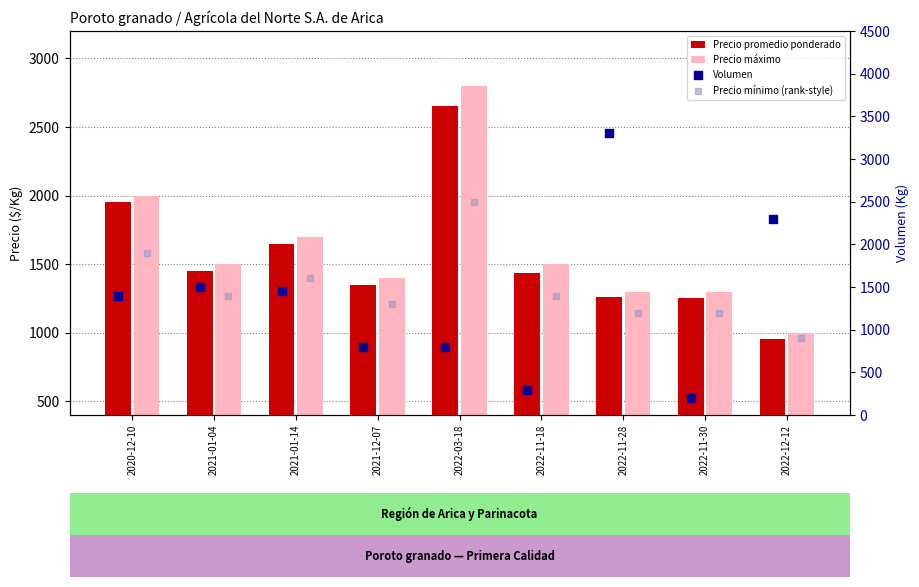

Is the value of Volumen at 2022-11-30 greater than the value of Precio mínimo (rank-style) at 2022-12-12?

No